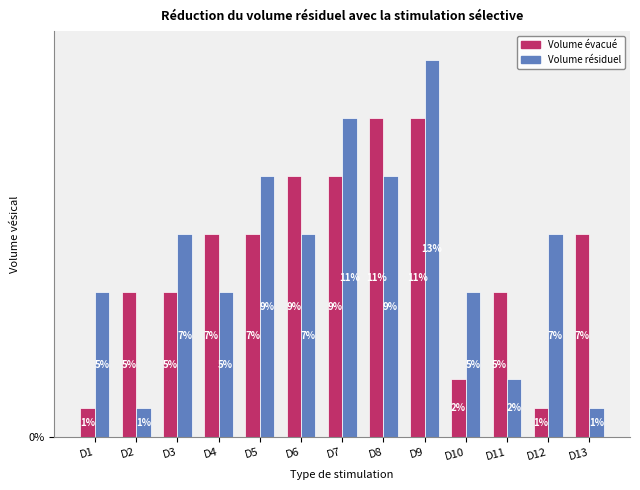

Count the number of categories in the chart.

13